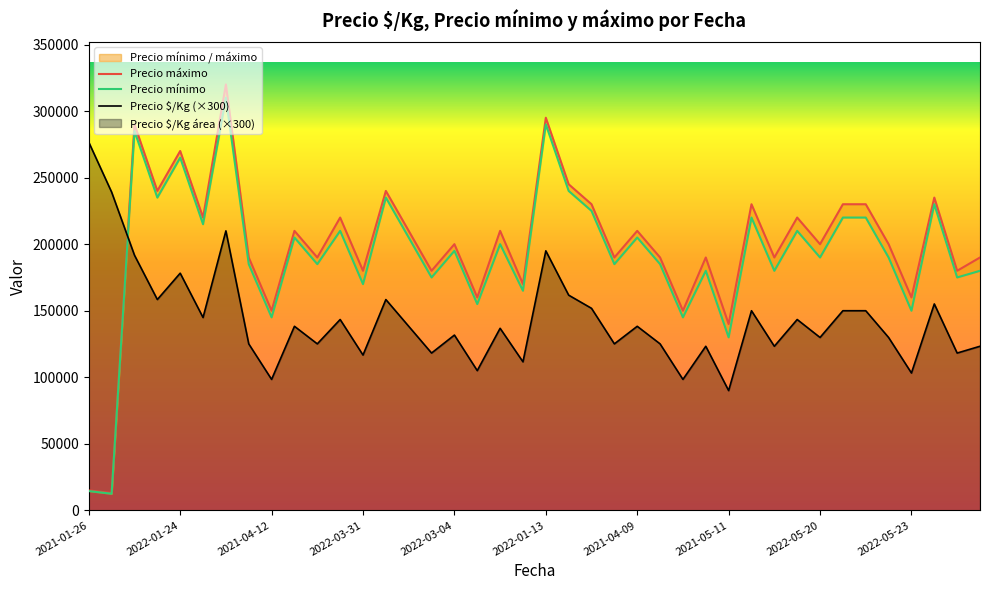

List the series in order of their peak value, lowest first.

Precio $/Kg (×300), Precio mínimo, Precio máximo